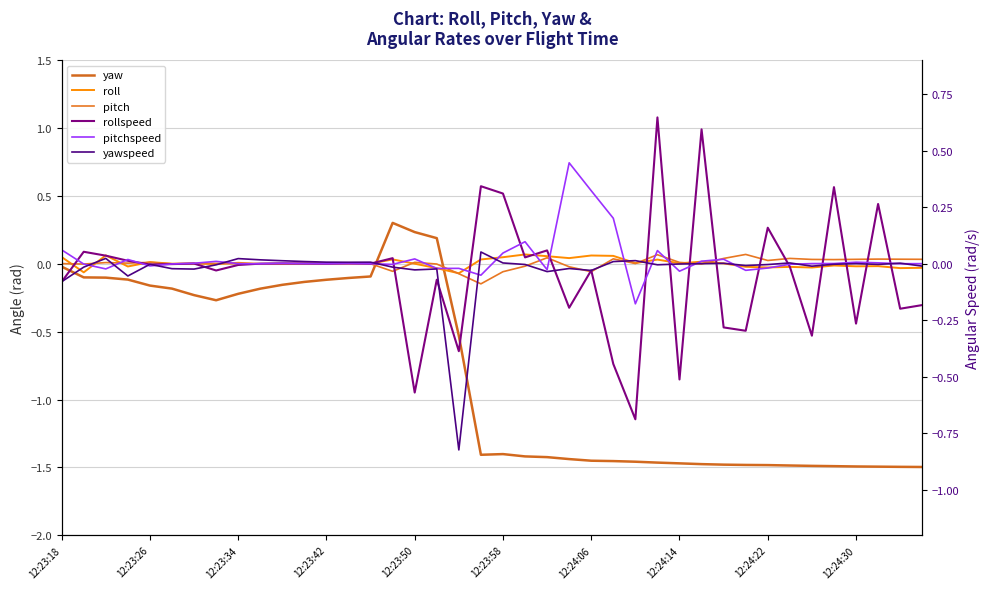

At which label is pitch closest to 0?

12:23:58